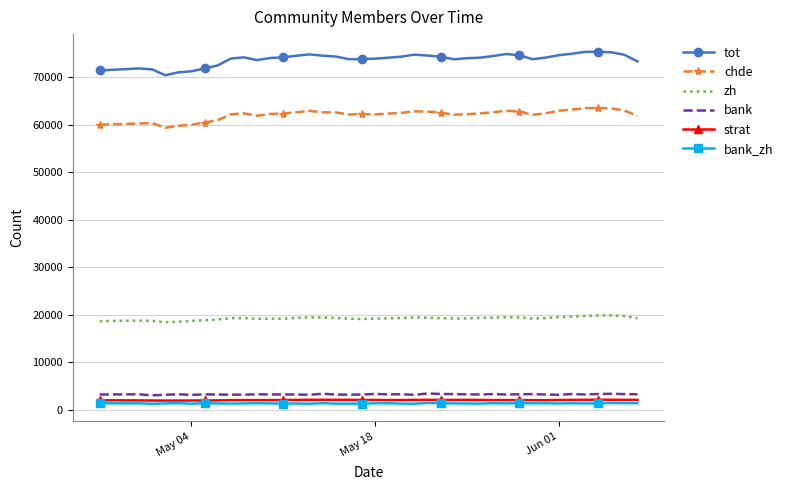

True or false: strat and chde intersect in this chart.

False